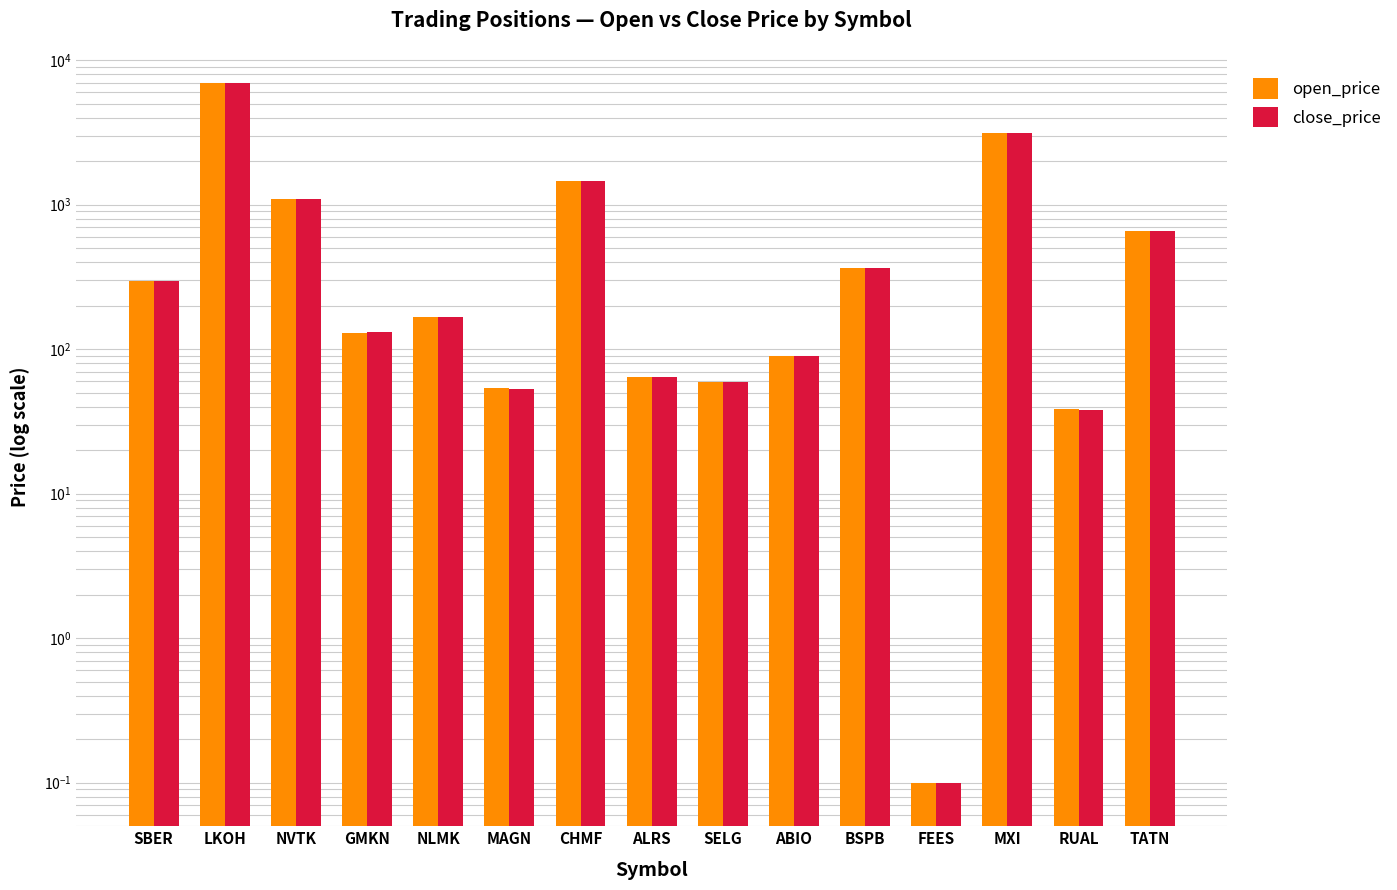

Which category has the lowest value across all series?

FEES